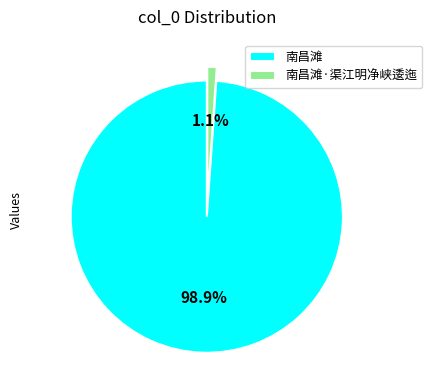

How many slices are in this pie chart?

2